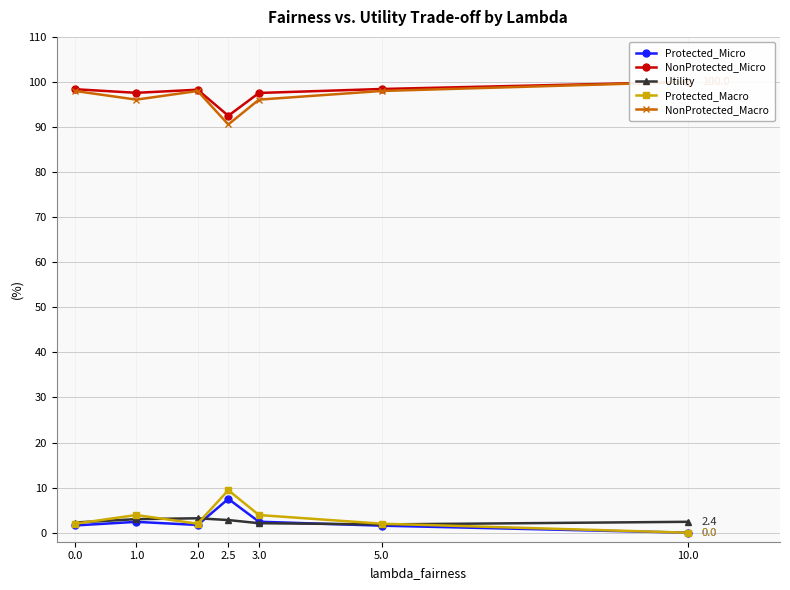

True or false: Protected_Macro has a value of 9.4 at 2.5.

True